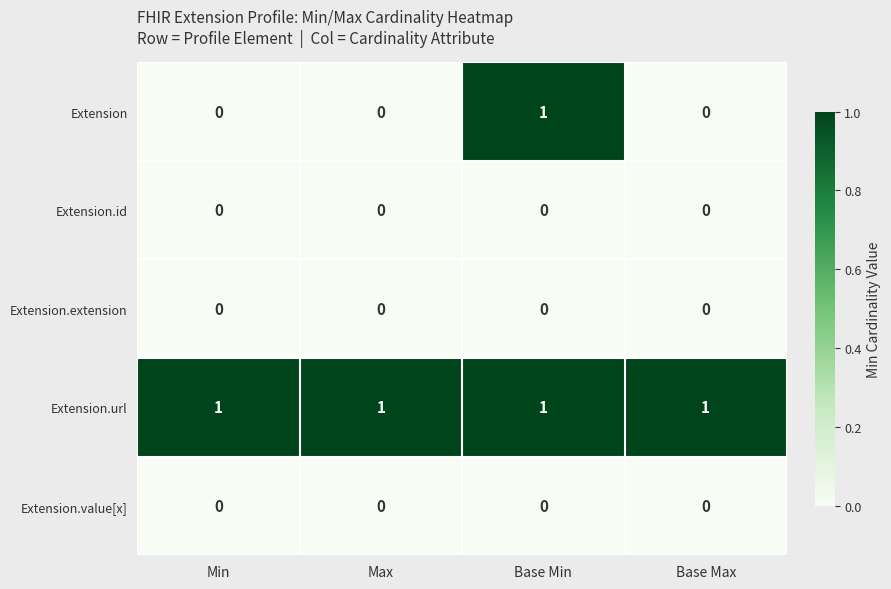

What is the total value across all series at Base Min?

2